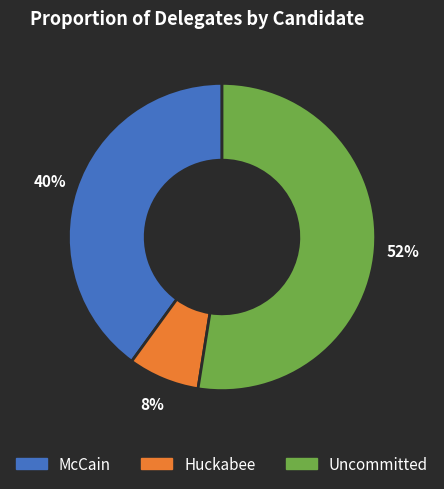

Is McCain the majority of the pie?

No